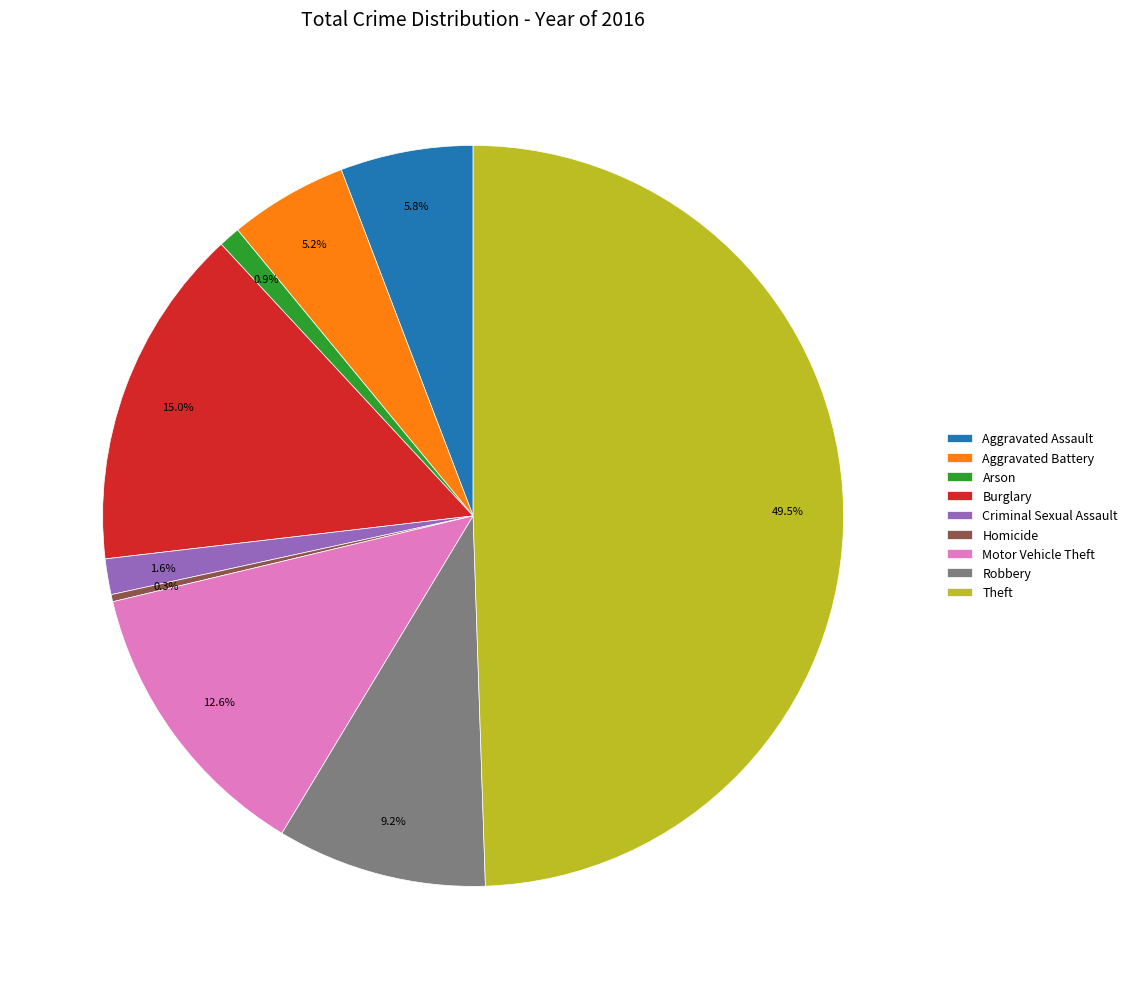

To the nearest percent, what is the difference between the Criminal Sexual Assault and Burglary slice percentages?

13%